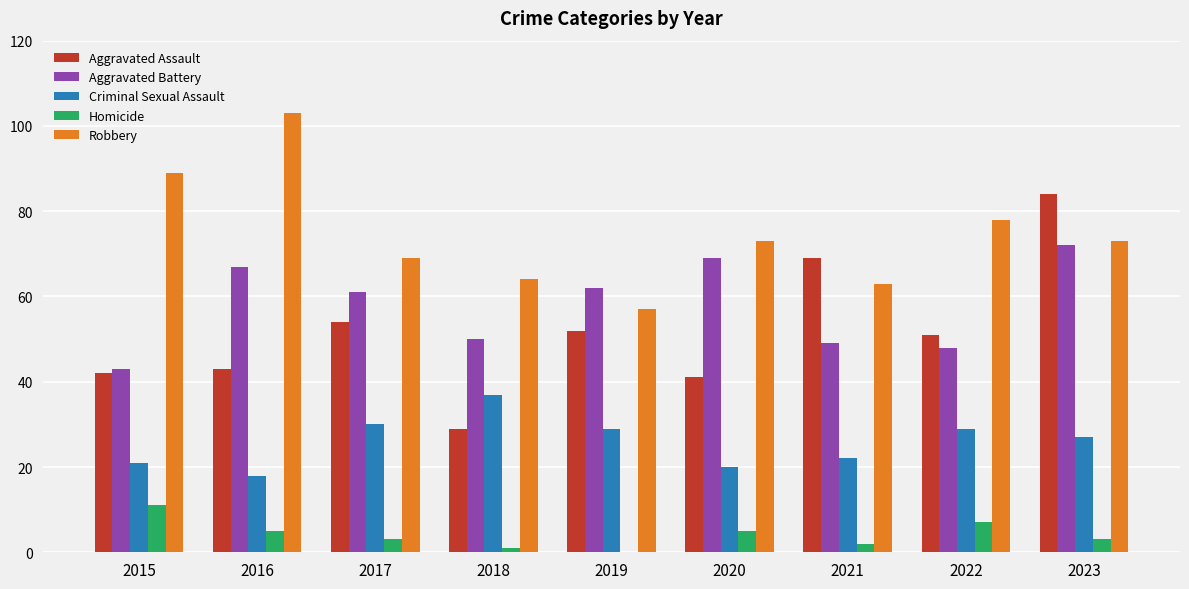

How many distinct data groups are displayed?

5